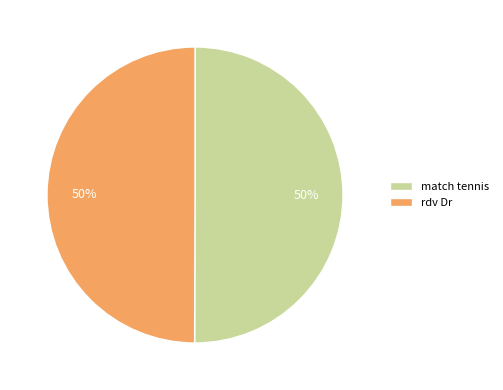

Do rdv Dr and match tennis together represent more than half of the pie?

Yes